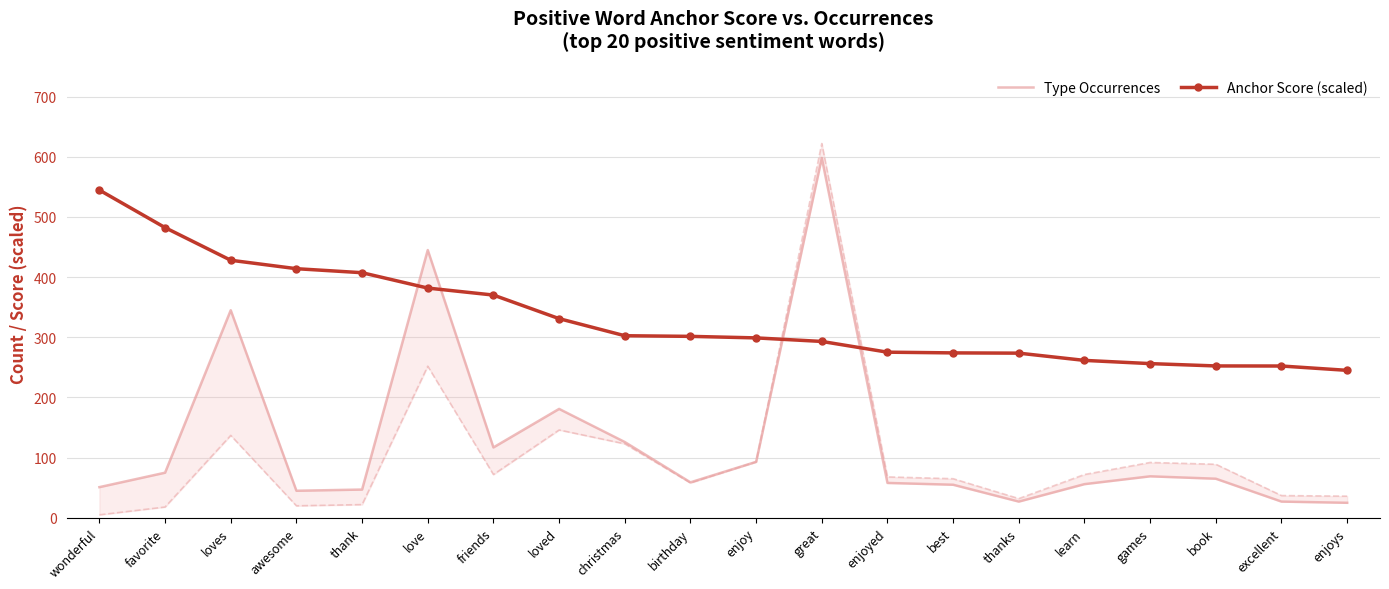

Does the chart have visible grid lines?

Yes